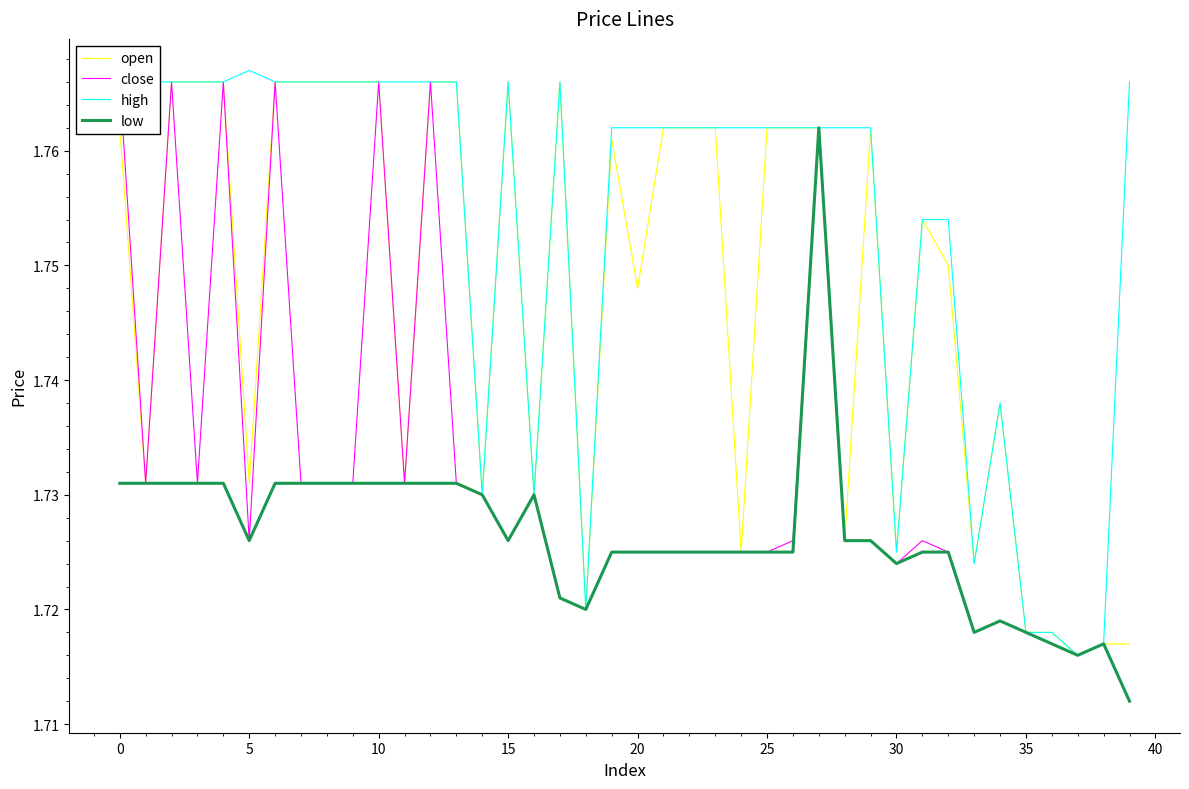

Count the low values in the range 1 to 2.

40